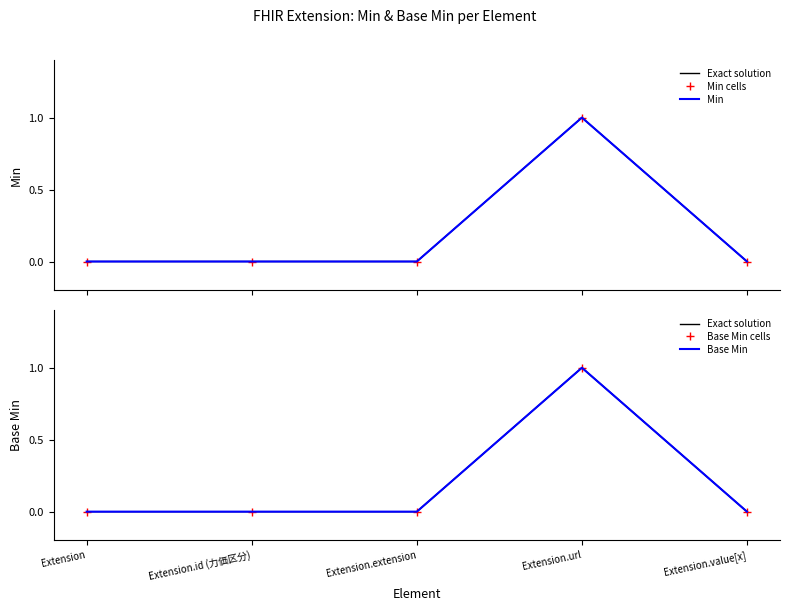

Between Extension and Extension.extension, which series saw the biggest shift?

Exact solution